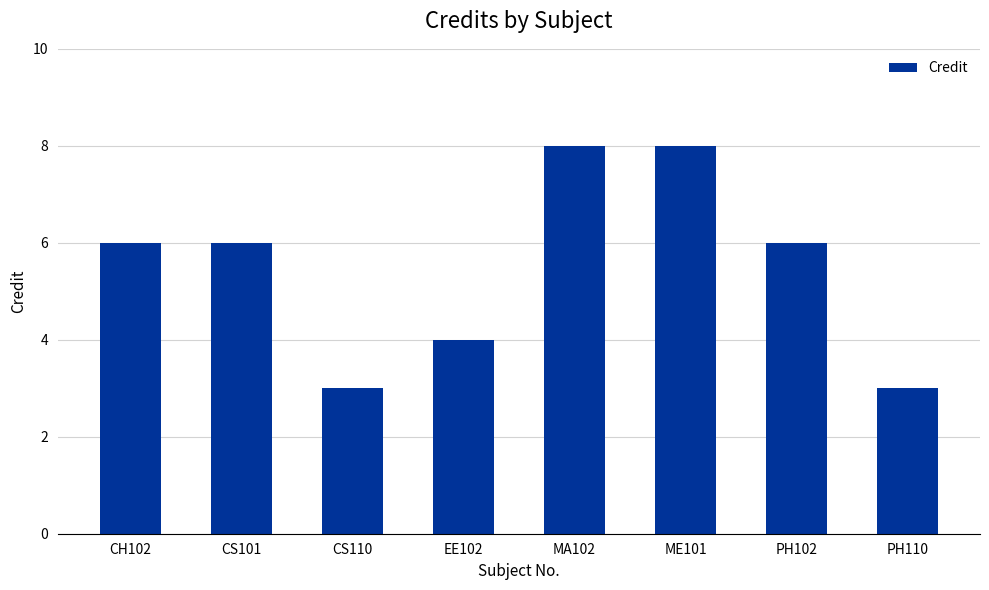

The chart shows a value of 2 at EE102. True or false?

False